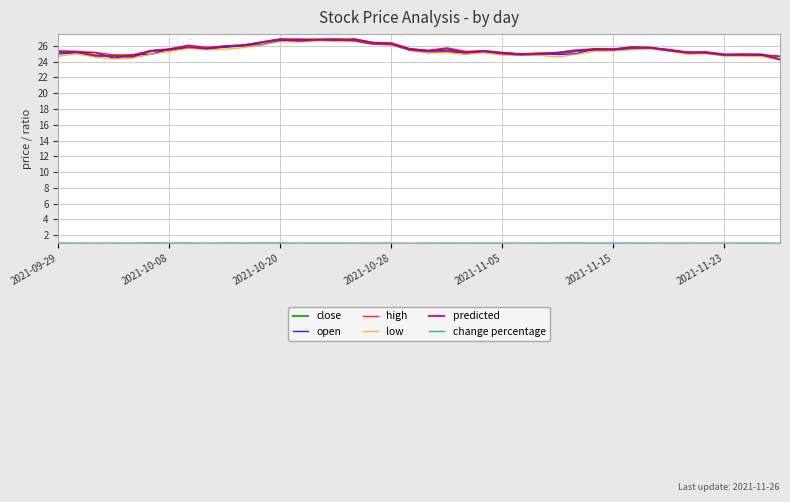

What is the lowest value of the high series?

24.7